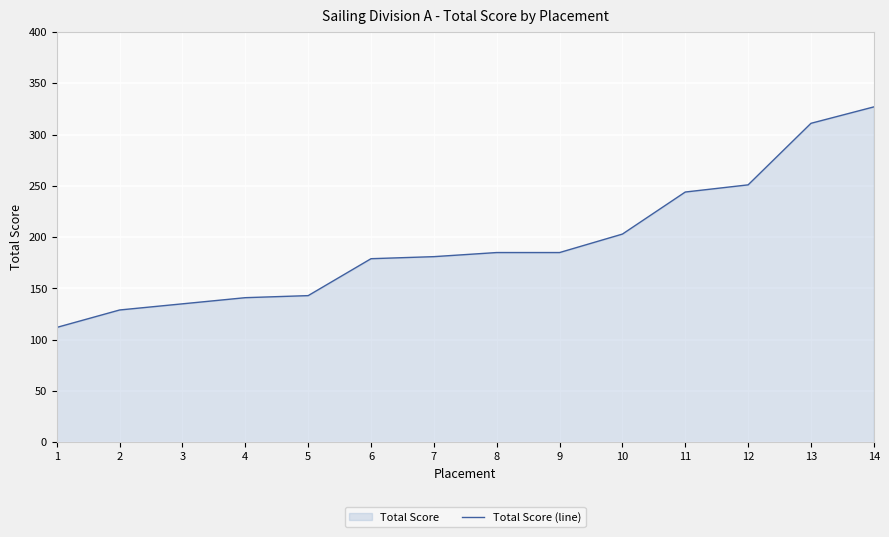

True or false: the data has more than 1 interior local peaks.

False